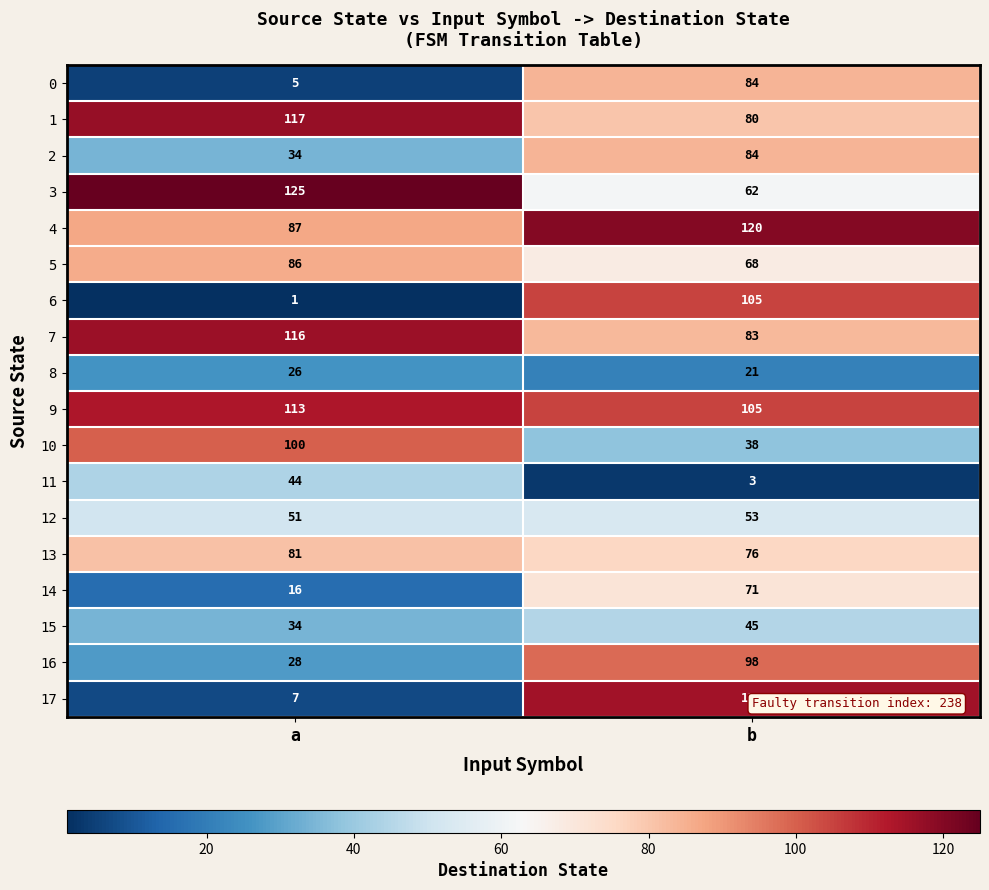

What is the spread (max minus min) of values at b?

117